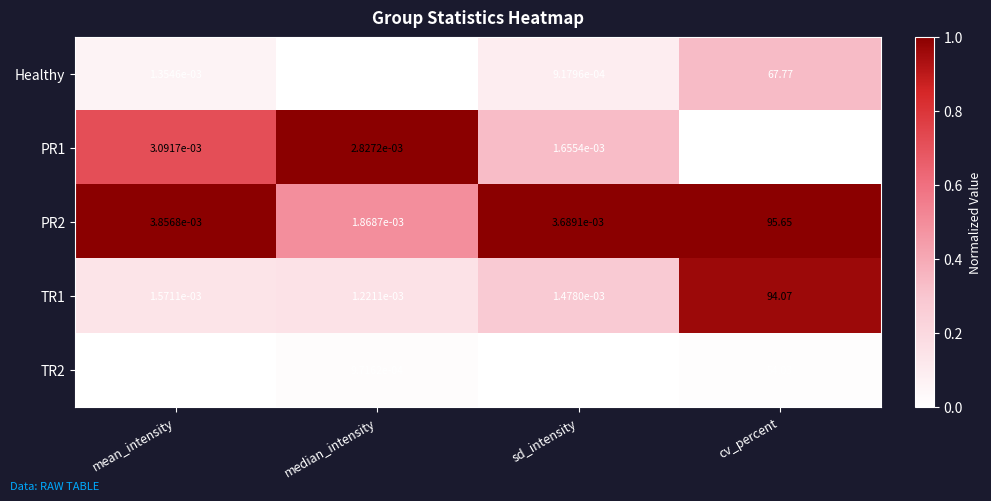

Rank the series by their maximum value, from lowest to highest.

PR1, TR2, Healthy, TR1, PR2